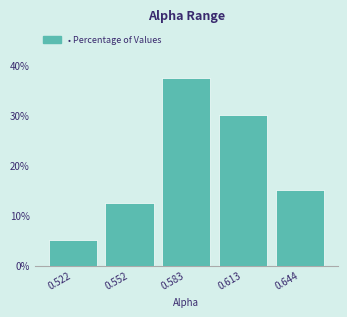

What is the height of the bar covering 0.565 to 0.600 on the x-axis? Neither the bar edges nor the heights are printed on the chart, so give them approximately, as read against the axes.

38